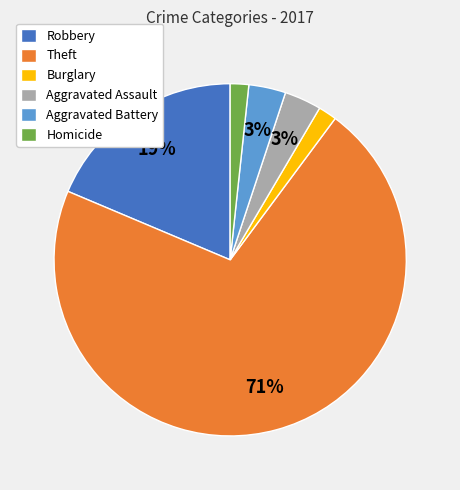

How many segments does this pie chart have?

6